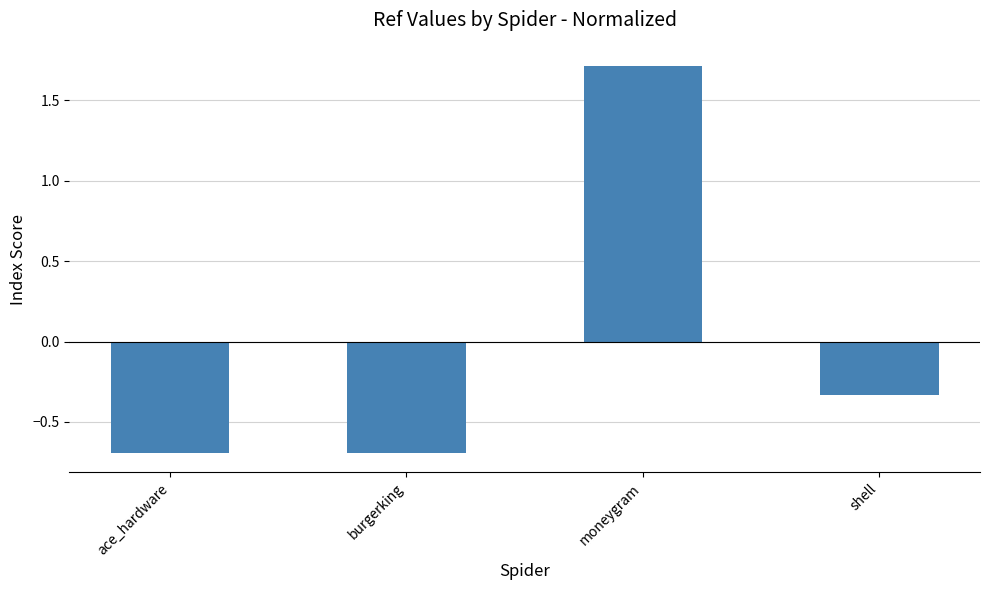

How many positive values are there?

1